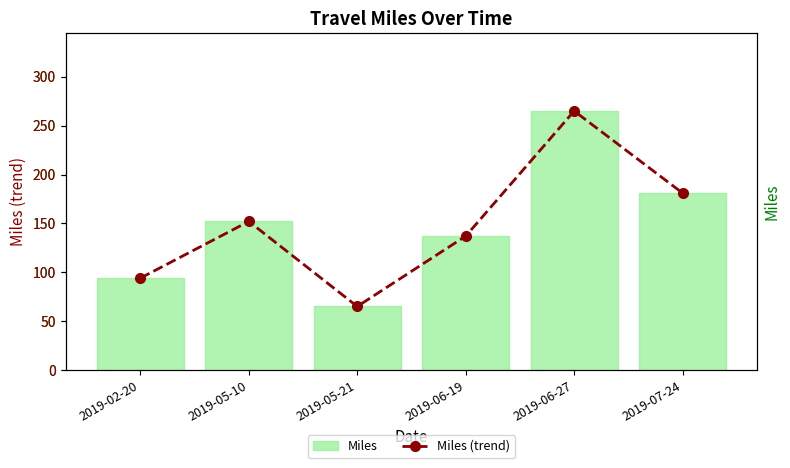

At which label is Miles (trend) closest to 165?

2019-05-10